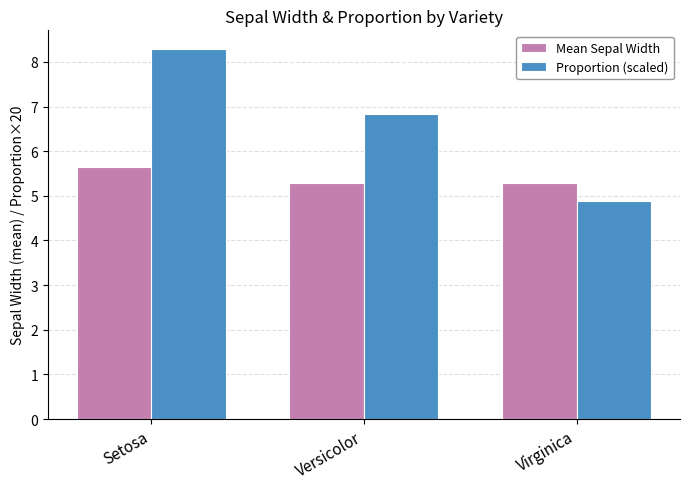

Is the value of Mean Sepal Width at Setosa greater than the value of Proportion (scaled) at Setosa?

No